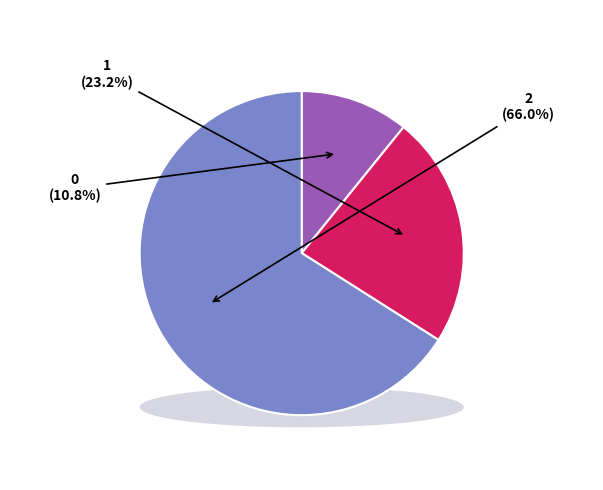

Approximately how many times larger is the value at 1 compared to 0?

2.1